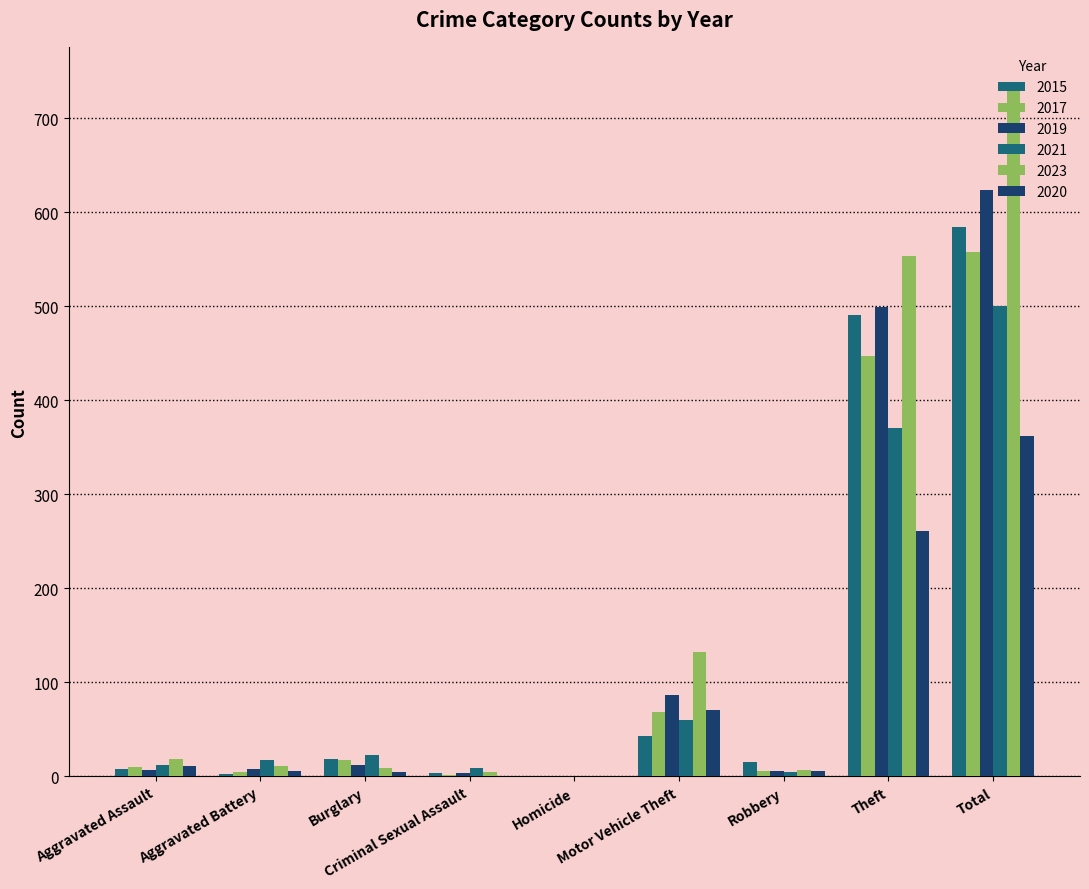

What is the total value across all series at Burglary?

86